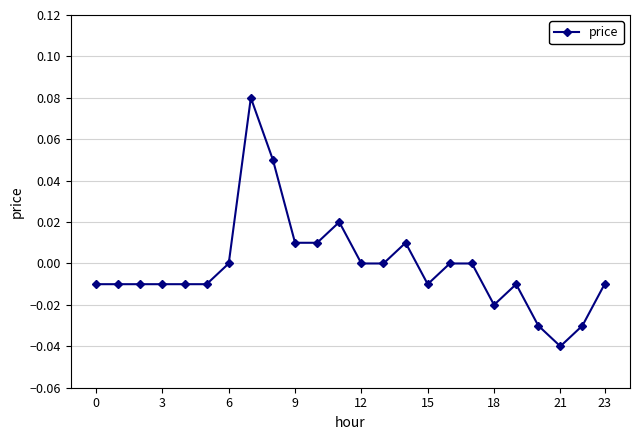

True or false: there are more than 0 points higher than both neighbors.

True